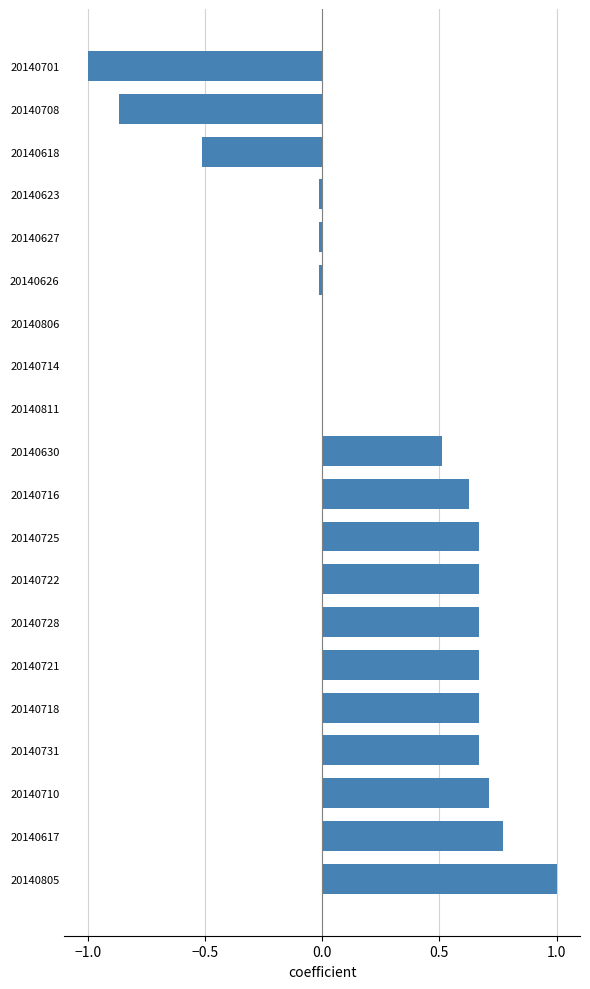

What is the sum of all values?

5.2